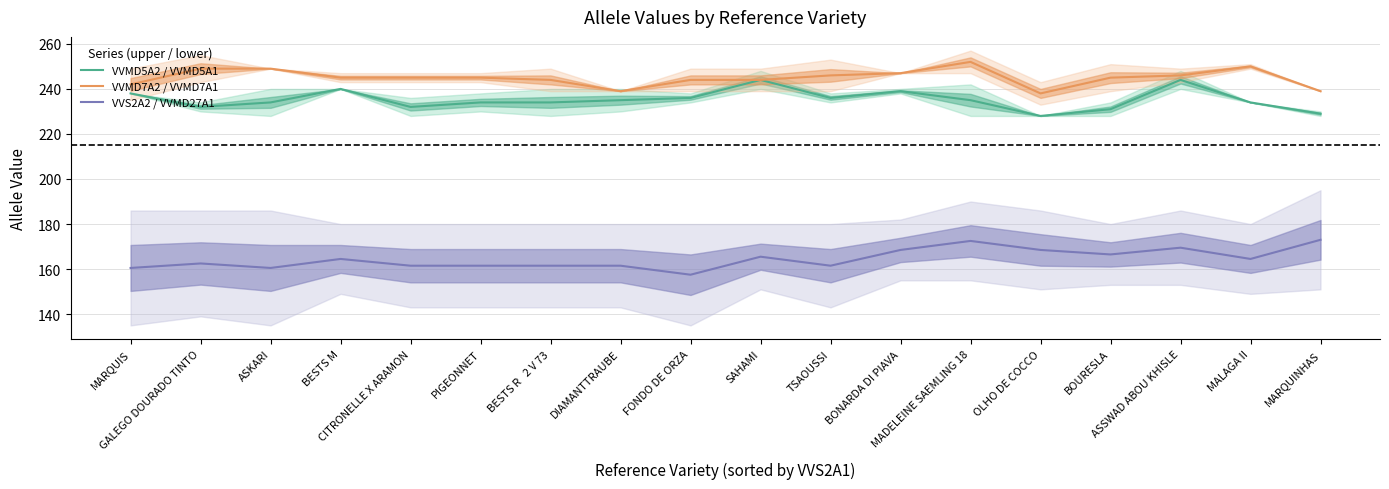

Where is the first local minimum for VVMD5A2 / VVMD5A1?

GALEGO DOURADO TINTO